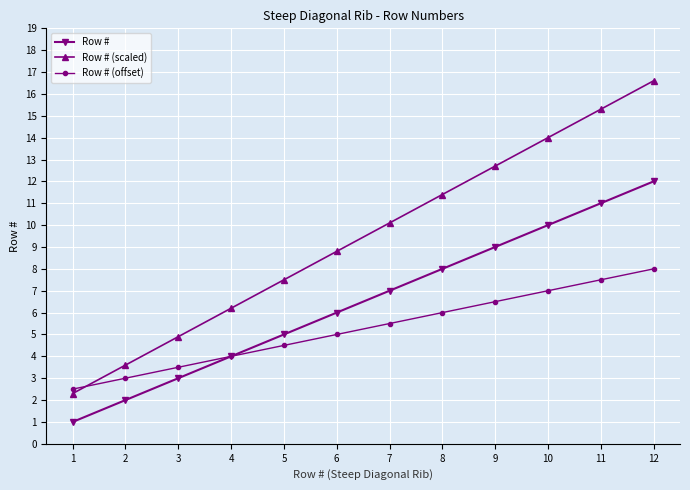

The value of Row # (scaled) at 2 is 1.0. True or false?

False